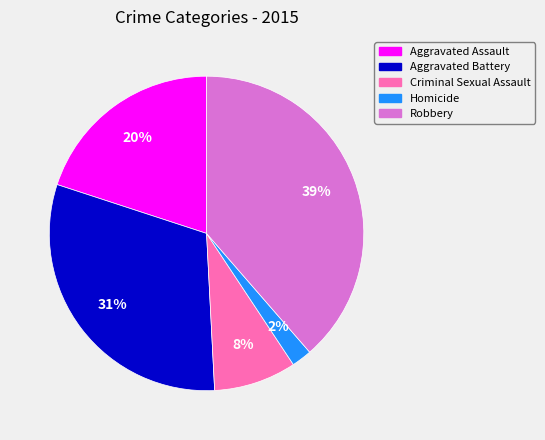

To the nearest percent, what percentage of the pie is Aggravated Assault?

20%